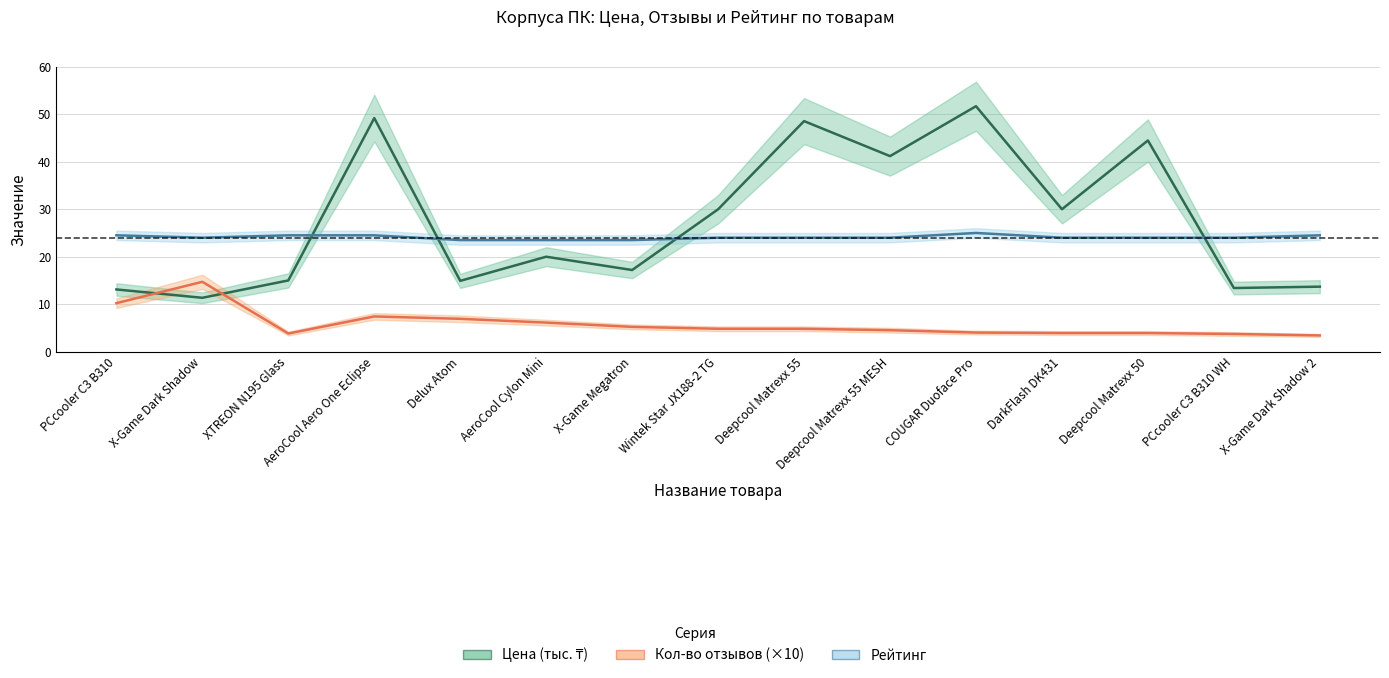

Reading right to left, extract all data points from this chart.

Цена (тыс. ₸): X-Game Dark Shadow 2=13.7	PCcooler C3 B310 WH=13.4	Deepcool Matrexx 50=44.5	DarkFlash DK431=30.0	COUGAR Duoface Pro=51.7	Deepcool Matrexx 55 MESH=41.2	Deepcool Matrexx 55=48.6	Wintek Star JX188-2 TG=30.0	X-Game Megatron=17.2	AeroCool Cylon Mini=20.0	Delux Atom=14.9	AeroCool Aero One Eclipse=49.2	XTREON N195 Glass=15.0	X-Game Dark Shadow=11.3	PCcooler C3 B310=13.1
Кол-во отзывов (×10): X-Game Dark Shadow 2=3.4	PCcooler C3 B310 WH=3.7	Deepcool Matrexx 50=3.9	DarkFlash DK431=3.9	COUGAR Duoface Pro=4.0	Deepcool Matrexx 55 MESH=4.5	Deepcool Matrexx 55=4.8	Wintek Star JX188-2 TG=4.8	X-Game Megatron=5.2	AeroCool Cylon Mini=6.1	Delux Atom=6.9	AeroCool Aero One Eclipse=7.4	XTREON N195 Glass=3.8	X-Game Dark Shadow=14.7	PCcooler C3 B310=10.2
Рейтинг: X-Game Dark Shadow 2=24.5	PCcooler C3 B310 WH=24.0	Deepcool Matrexx 50=24.0	DarkFlash DK431=24.0	COUGAR Duoface Pro=25.0	Deepcool Matrexx 55 MESH=24.0	Deepcool Matrexx 55=24.0	Wintek Star JX188-2 TG=24.0	X-Game Megatron=23.5	AeroCool Cylon Mini=23.5	Delux Atom=23.5	AeroCool Aero One Eclipse=24.5	XTREON N195 Glass=24.5	X-Game Dark Shadow=24.0	PCcooler C3 B310=24.5